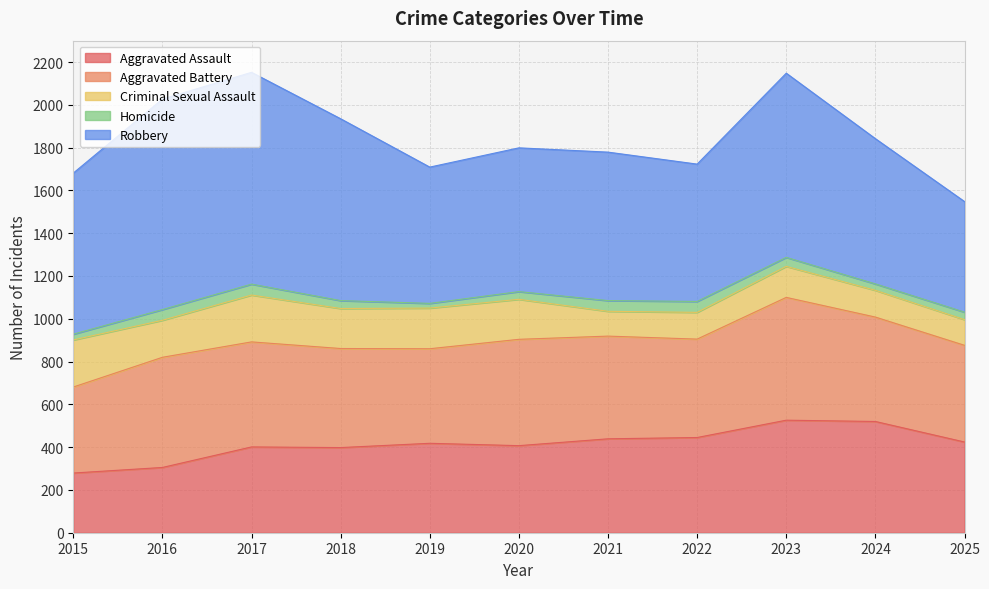

List the series in order of their peak value, lowest first.

Homicide, Criminal Sexual Assault, Aggravated Assault, Aggravated Battery, Robbery